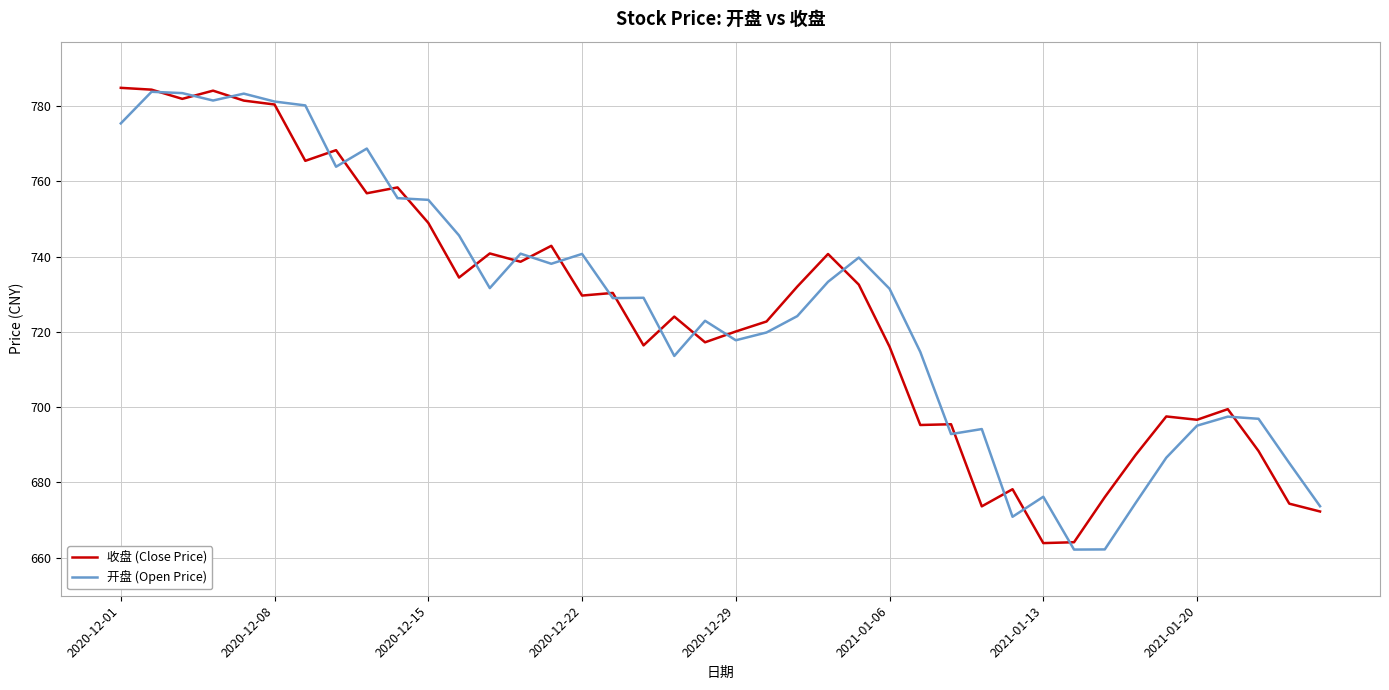

Which series has the largest range (max minus min)?

开盘 (Open Price)